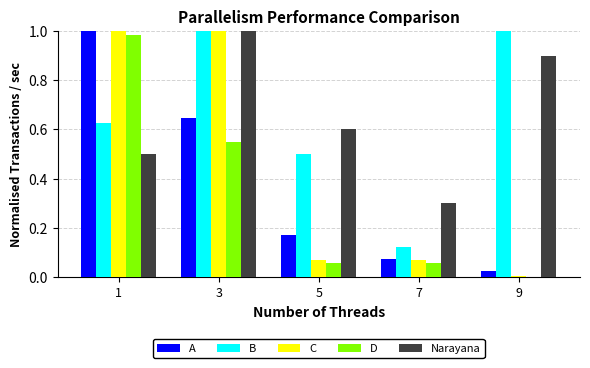

What is the sum of all Narayana values?

3.3